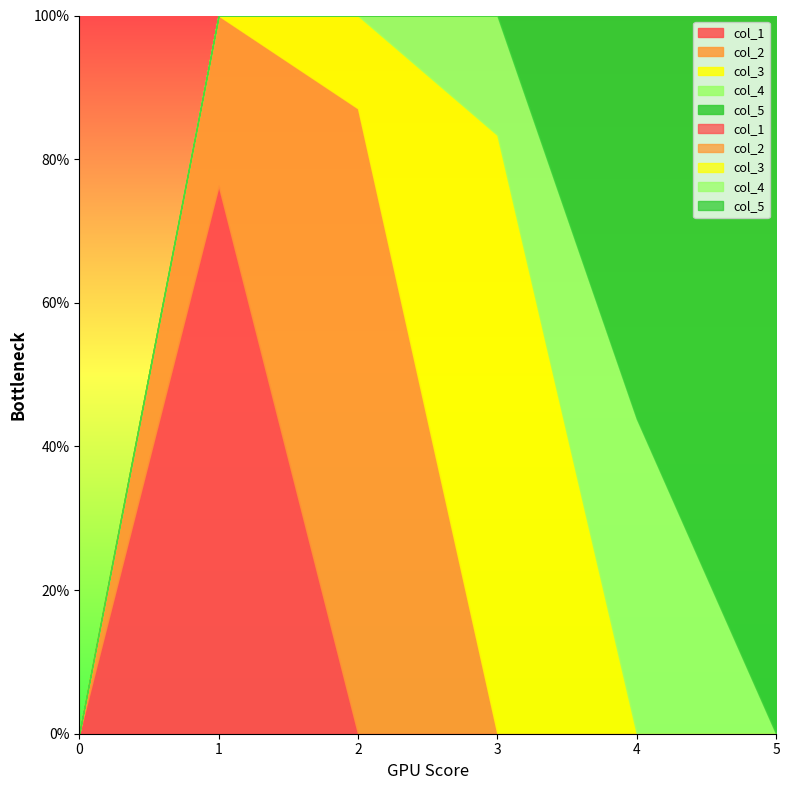

What is the difference between the highest and lowest values at 4?

0.6